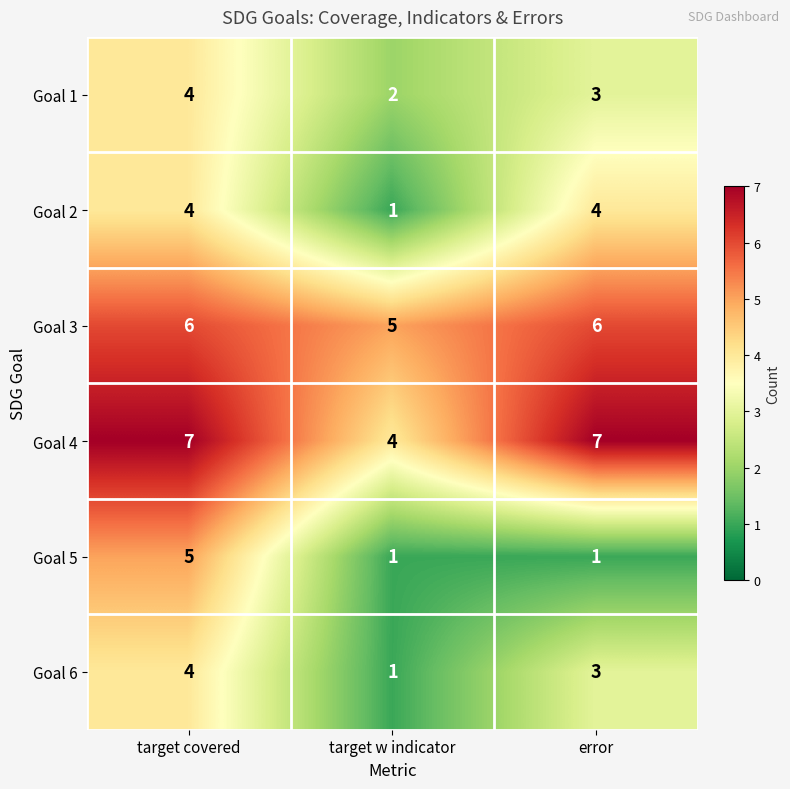

Where is Goal 6 nearest to the value 2?

target w indicator